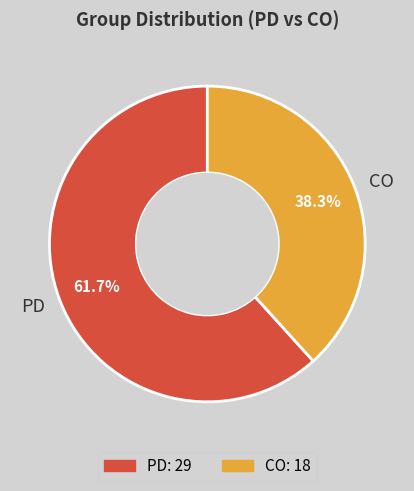

To the nearest percent, what percentage of the pie is PD?

62%